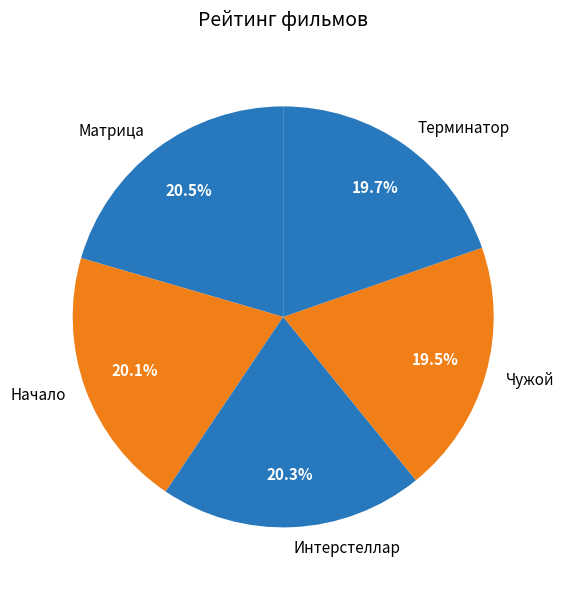

Which has a higher value, Интерстеллар or Чужой?

Интерстеллар